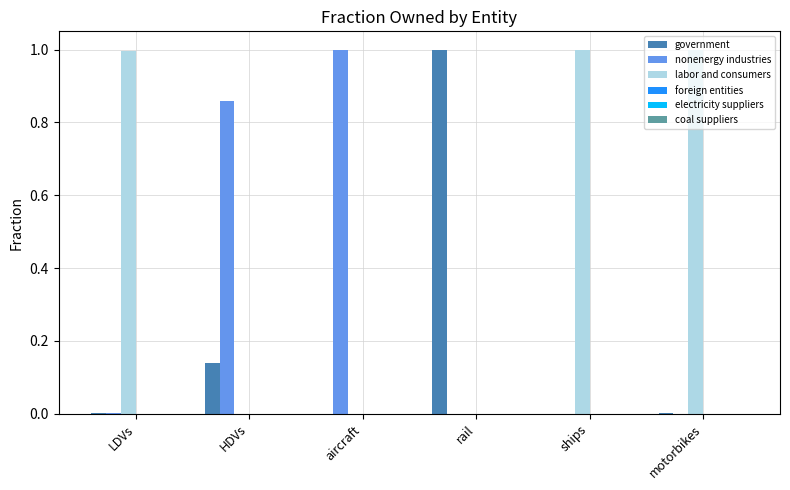

What value does the government series have at rail?

1.0